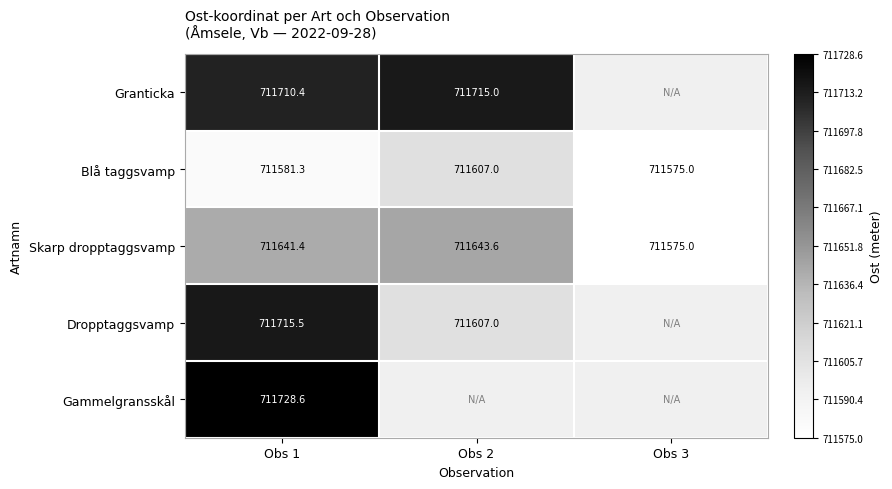

Which has a higher value, Obs 2 or Obs 1?

Obs 2